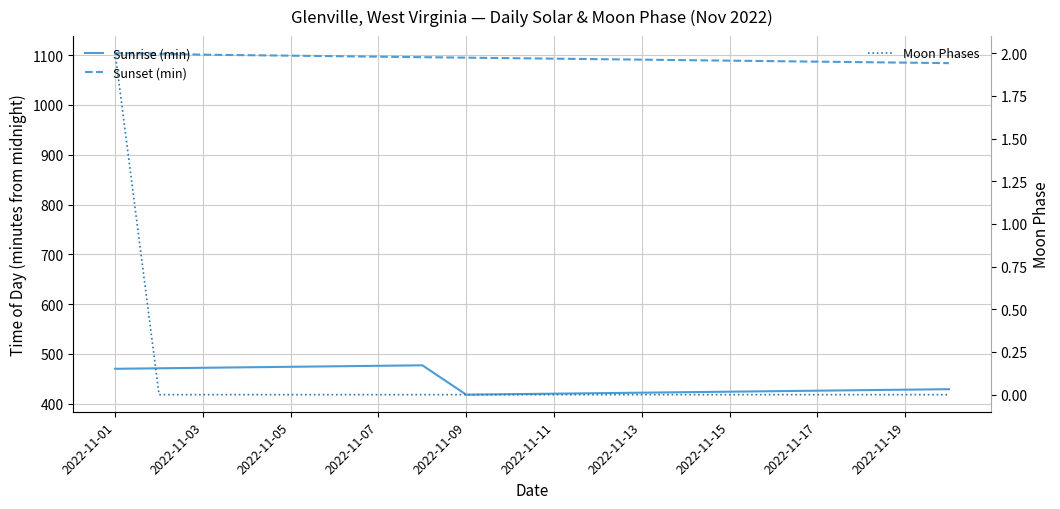

At which category is the sum across all series the highest?

2022-11-01